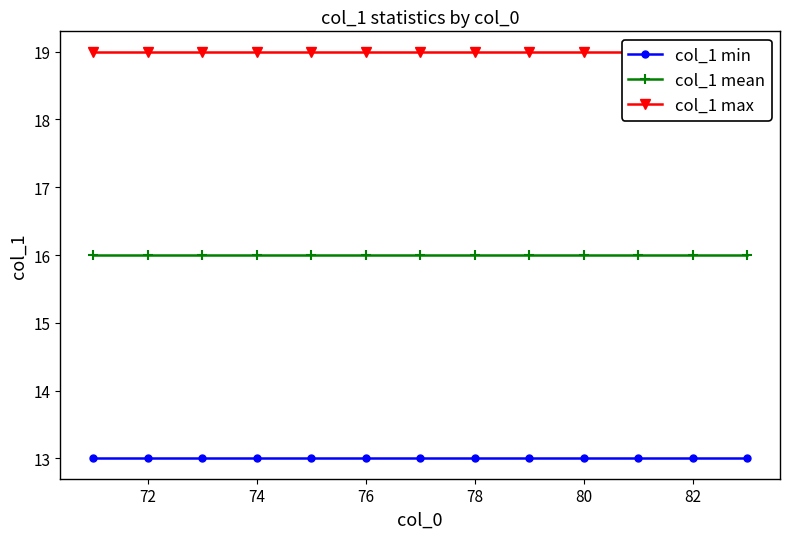

What is the minimum value for col_1 mean?

16